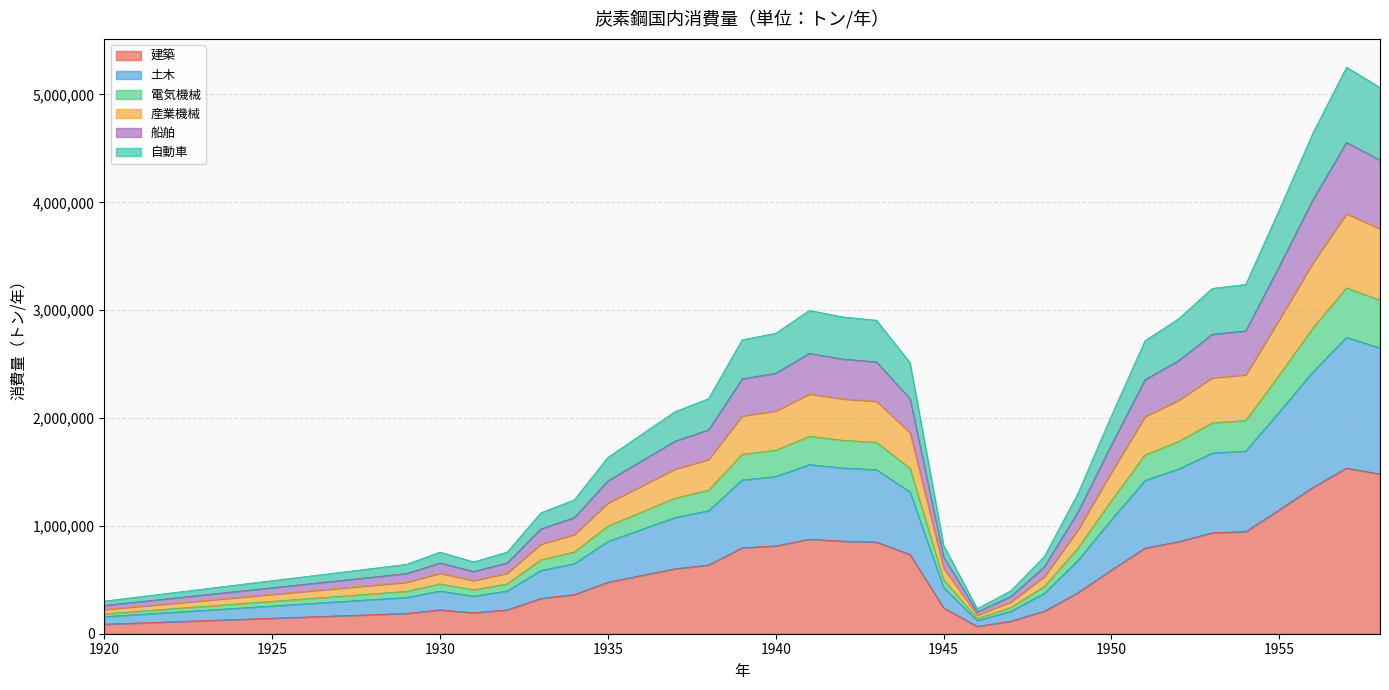

How many lines are shown in the chart?

6